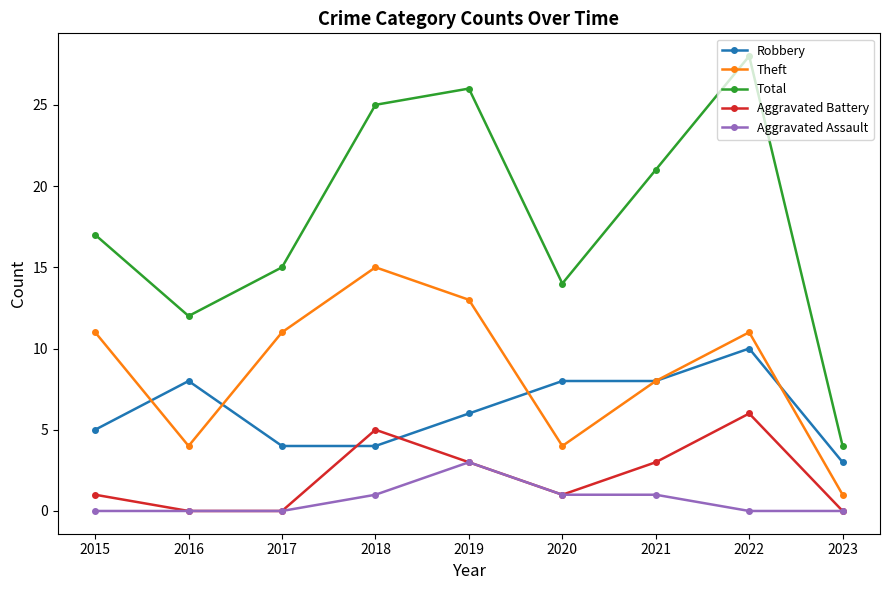

Rank the series by their maximum value, from highest to lowest.

Total, Theft, Robbery, Aggravated Battery, Aggravated Assault